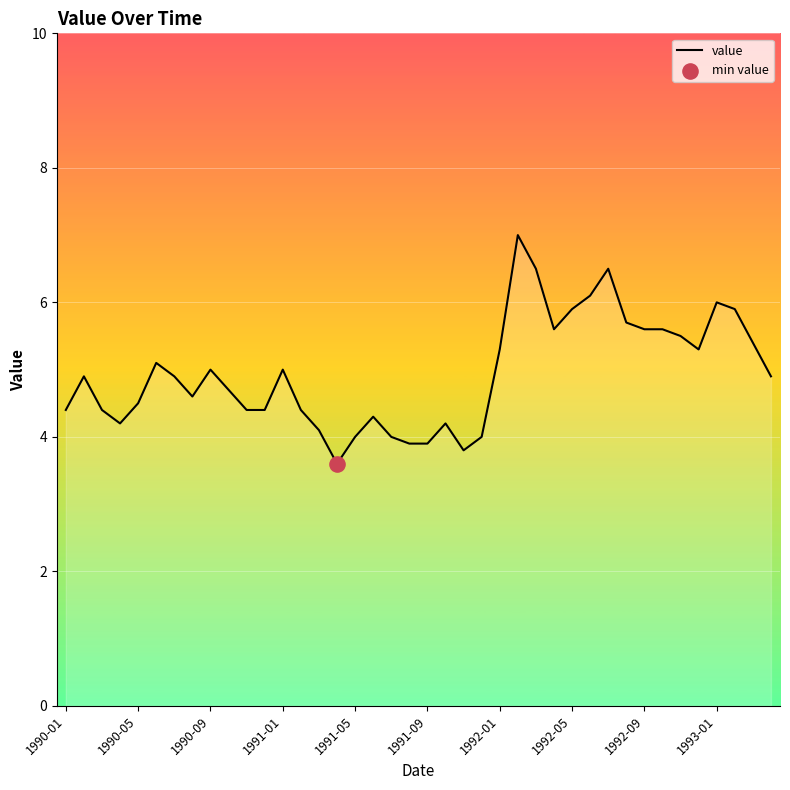

What is the difference between the maximum and minimum values?

3.4